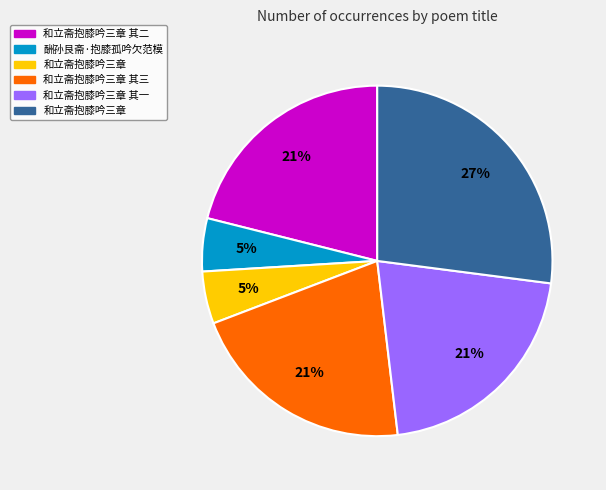

Does any single category account for the majority?

No